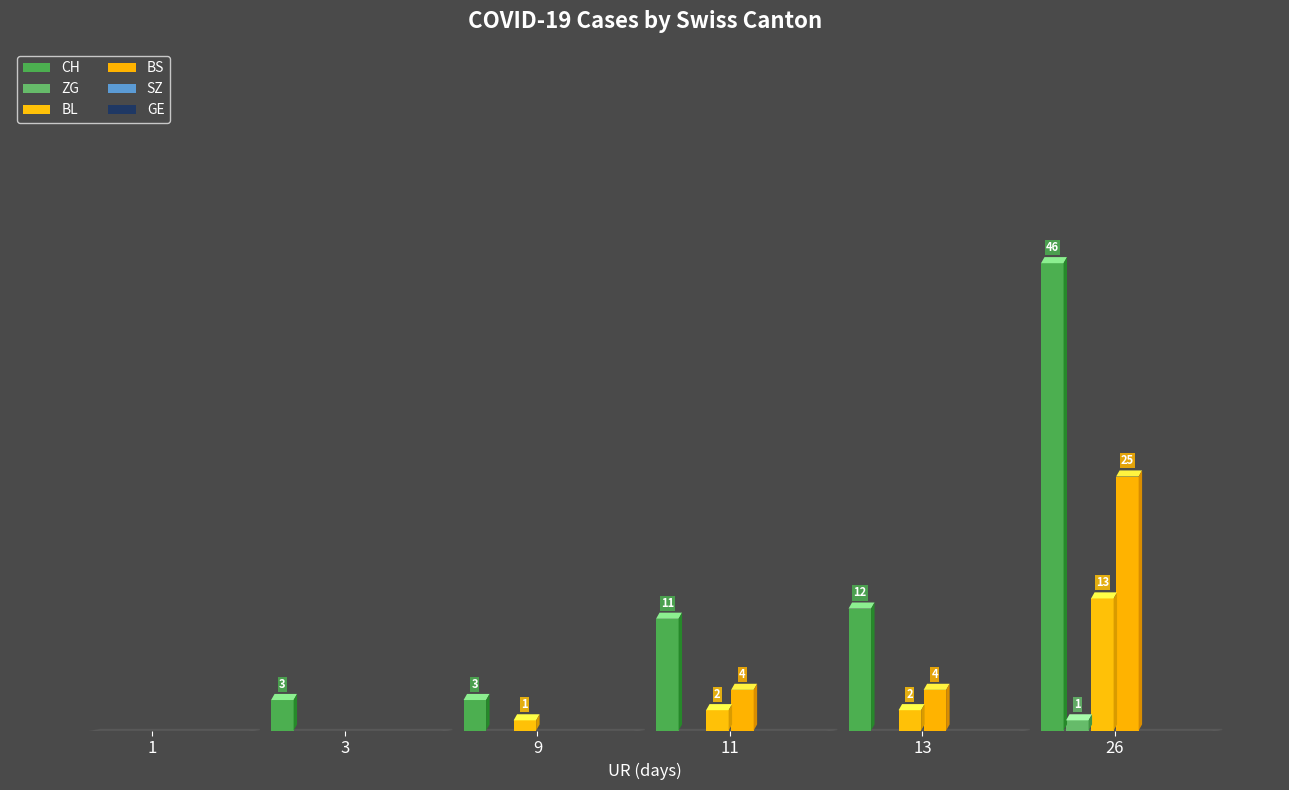

Which series has the largest total across all categories?

CH